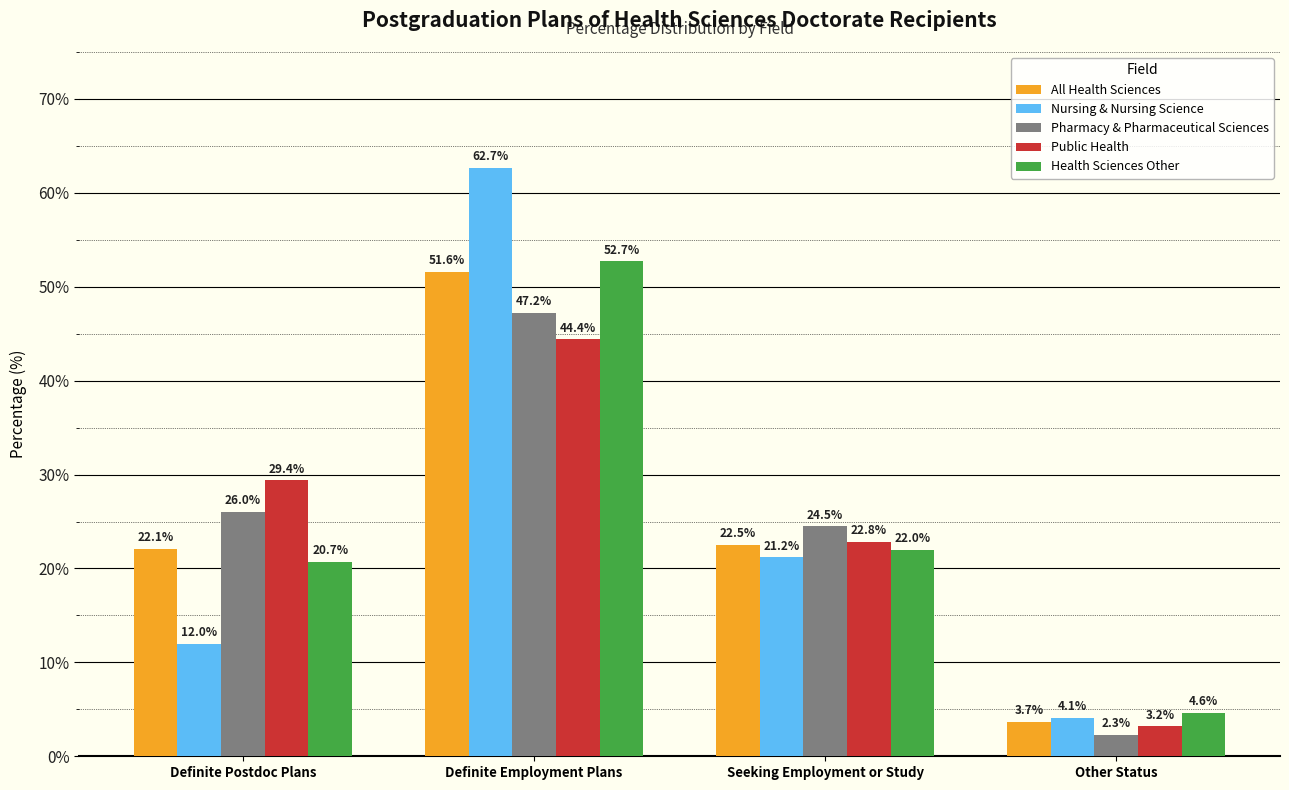

At which label does Nursing & Nursing Science first exceed 21?

Definite Employment Plans